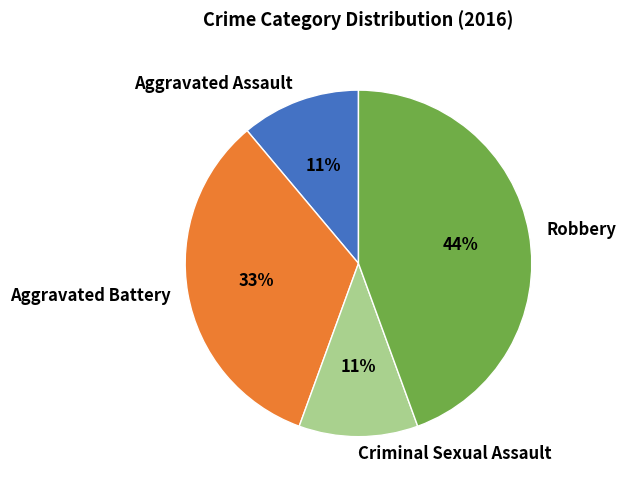

What percentage is the Robbery slice, to the nearest percent?

44%